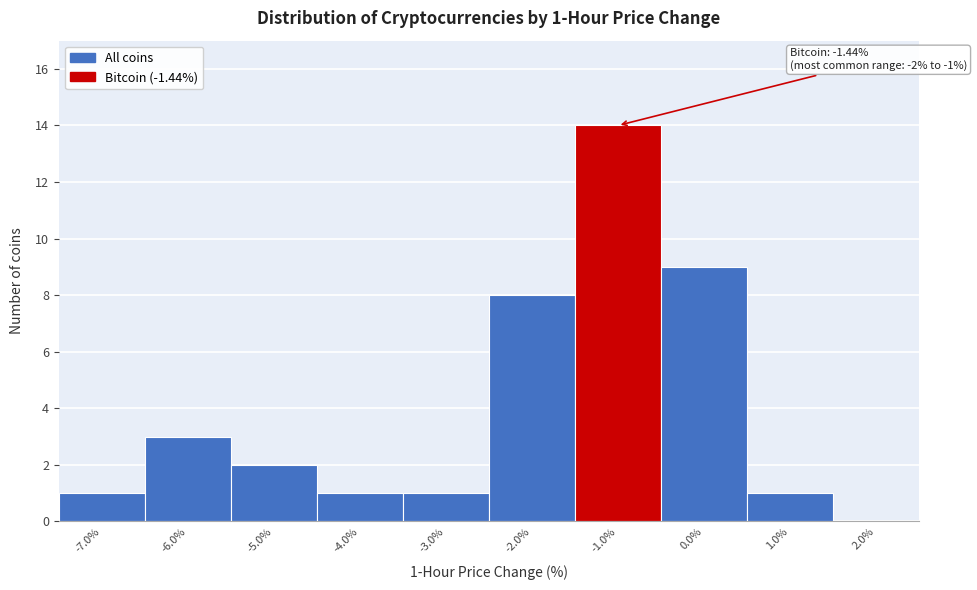

Over which range of the x-axis is the bar tallest?

-1.5 to -0.5